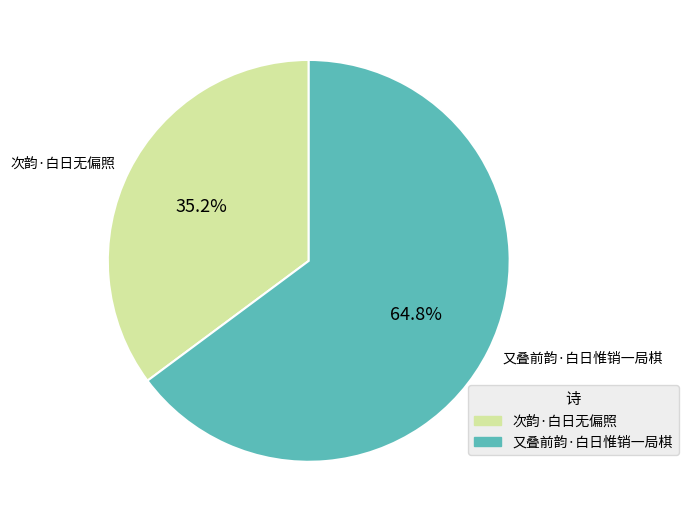

Is there any slice that represents more than half of the pie?

Yes